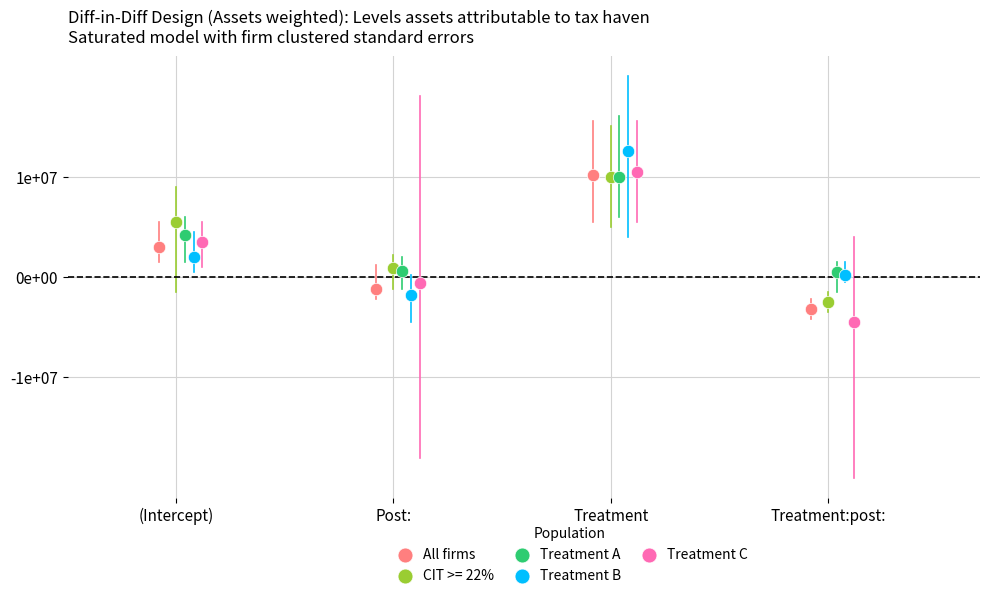

Which series reaches the minimum Y coordinate?

Treatment C